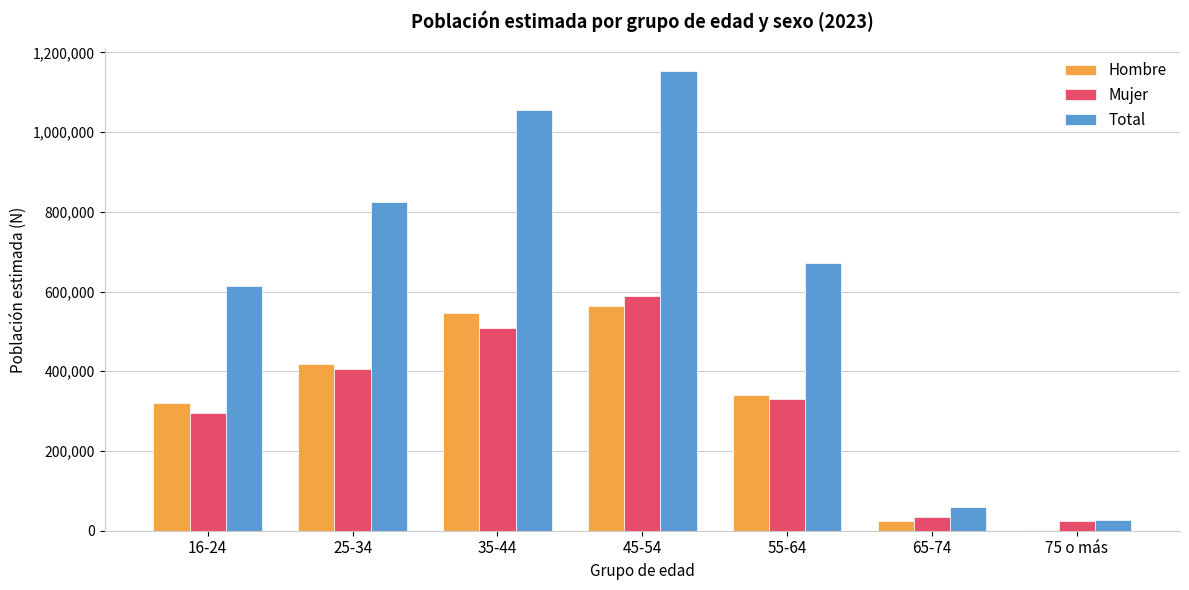

What is the sum of all Hombre values?

2217874